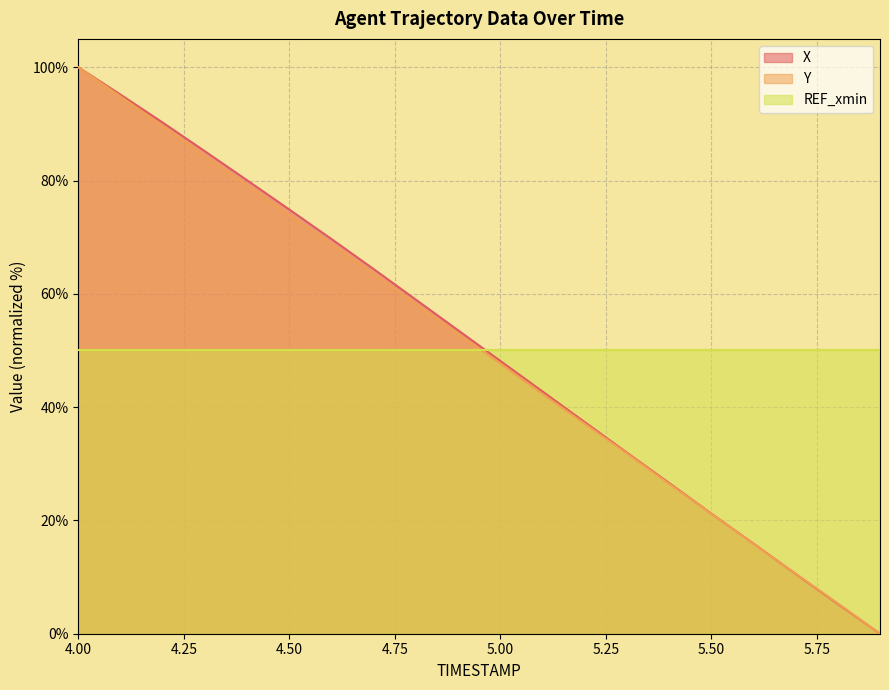

After their last crossing, which series has the higher values: REF_xmin or X?

REF_xmin